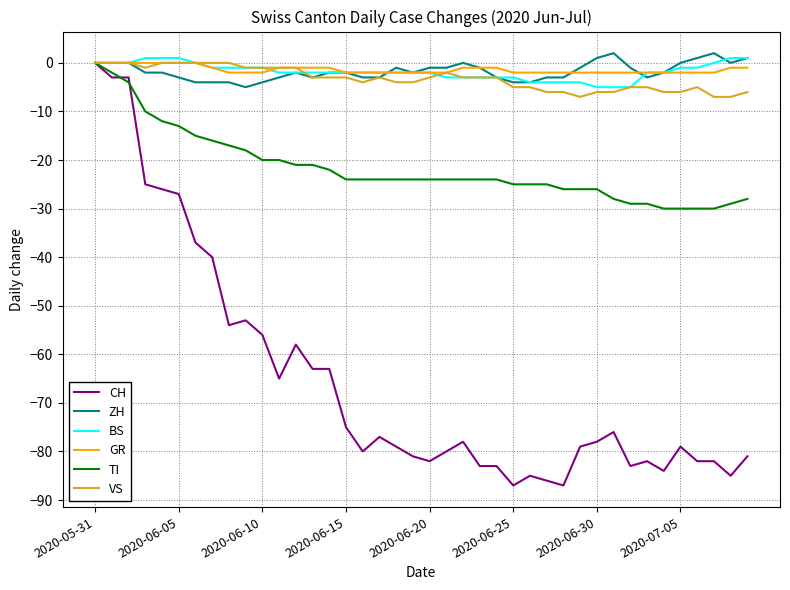

Which series has the widest spread of values?

CH